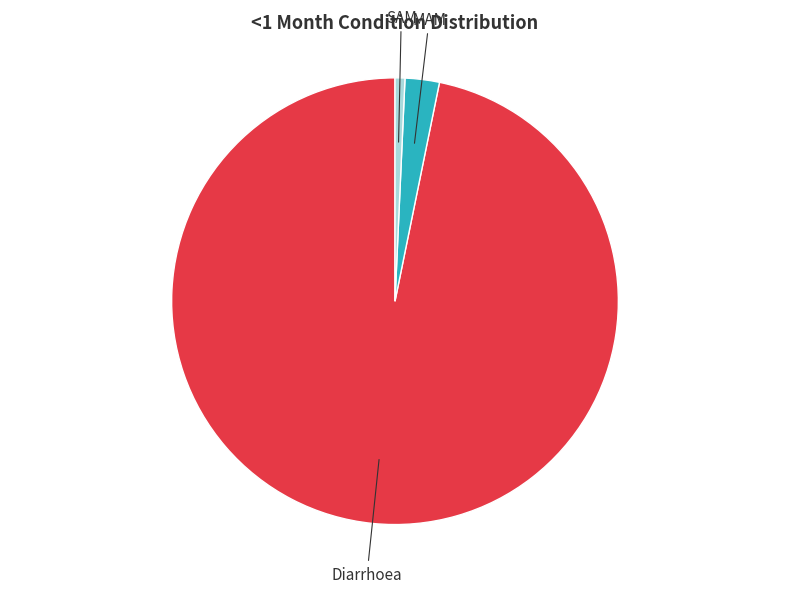

Count the number of slices in the pie.

3